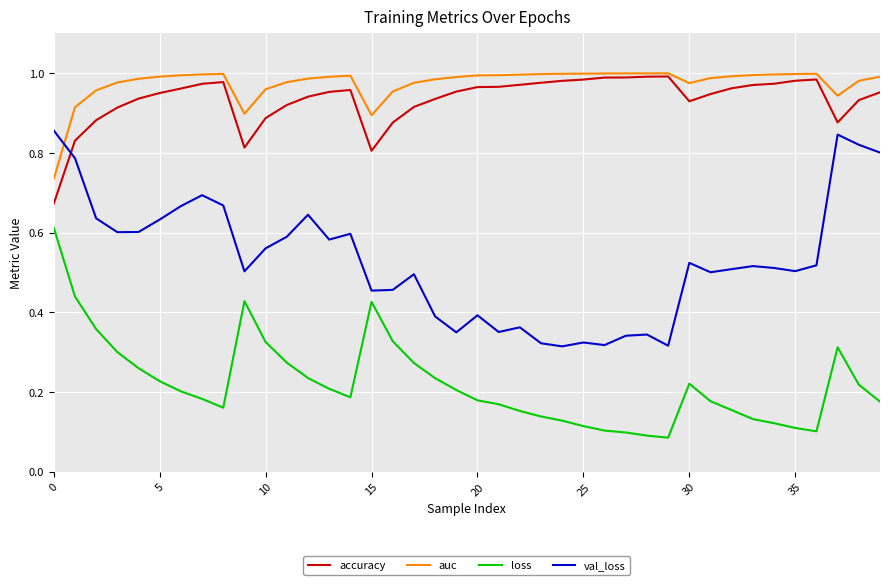

How many times do auc and val_loss cross each other?

1